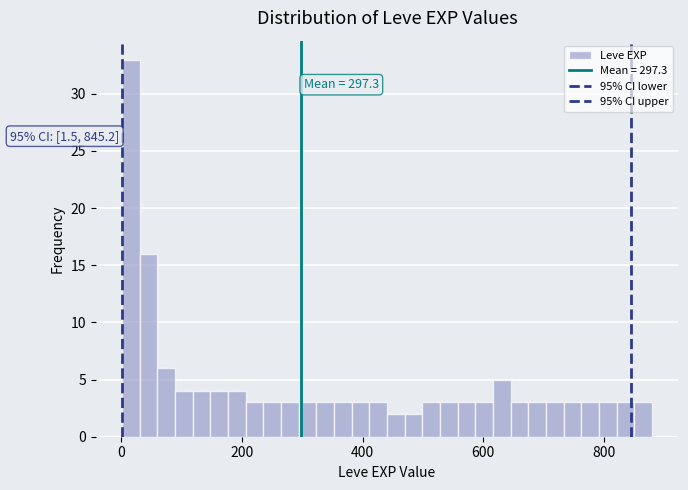

Around what value on the x-axis is the tallest bar? Give the approximate position of its centre, as read against the axis.

20